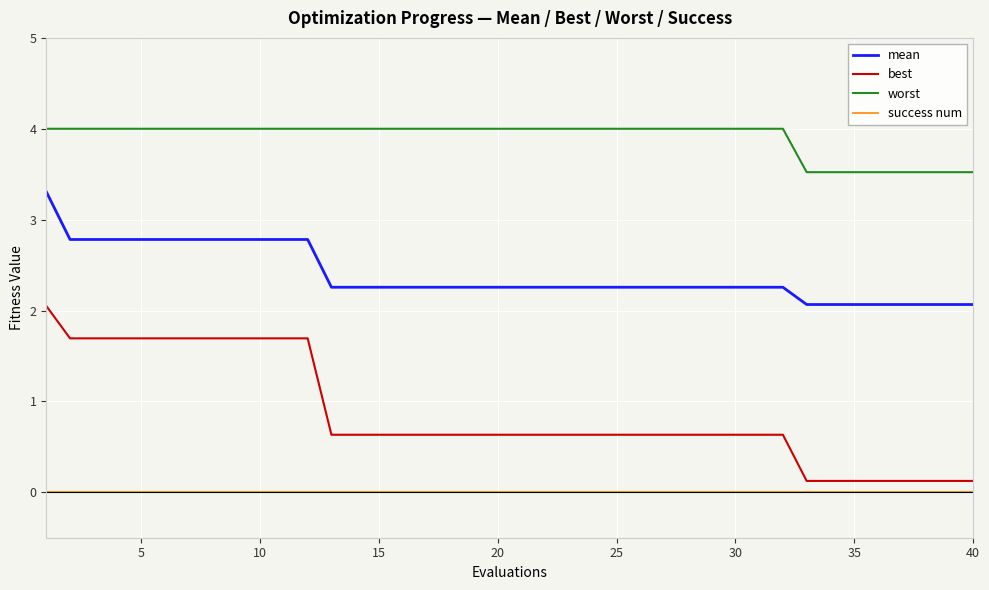

What is the difference between the maximum and minimum values in the best series?

1.9